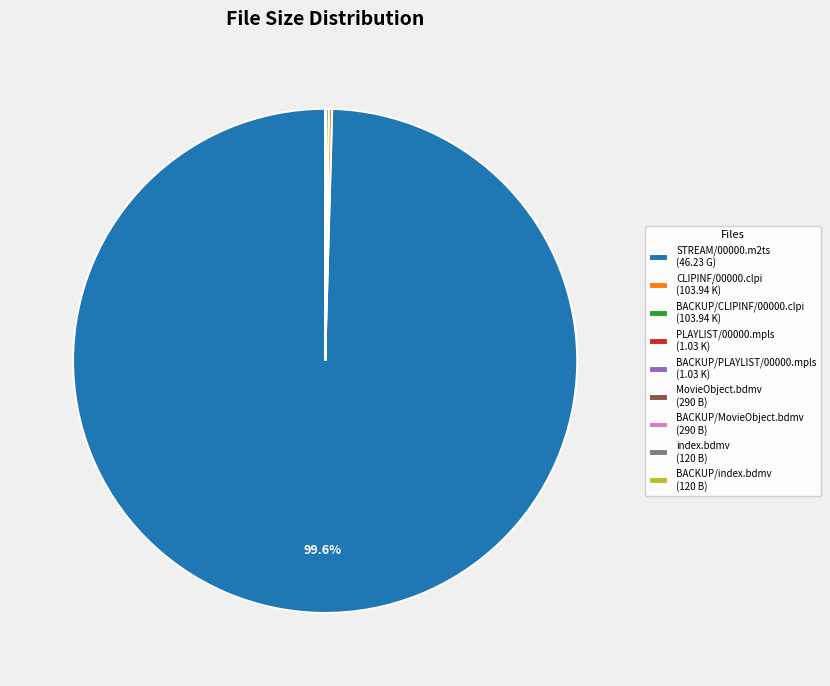

Is there a majority slice in this chart?

Yes